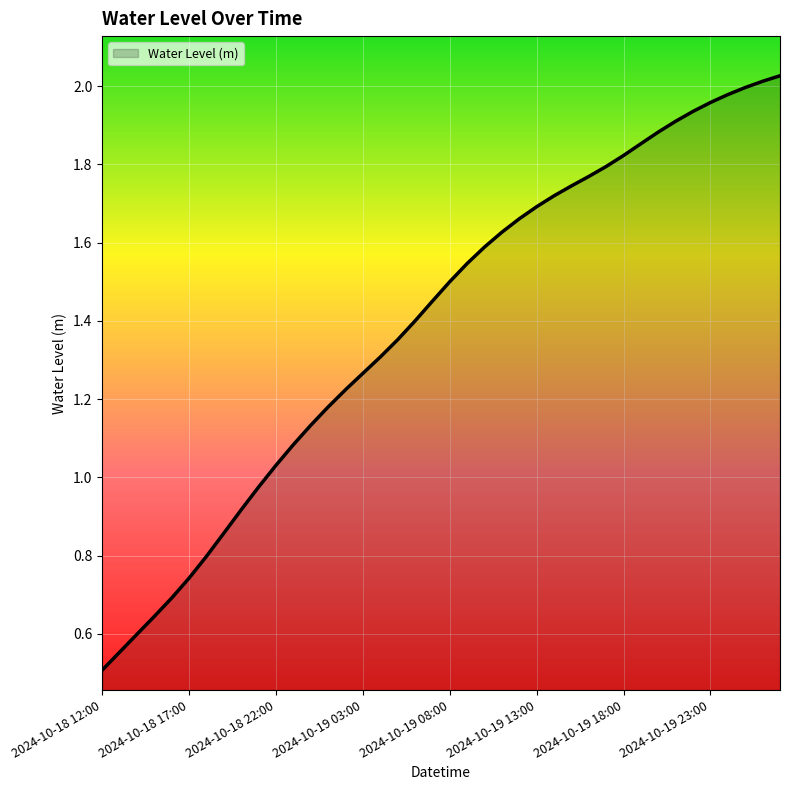

What is the smallest value displayed?

0.5